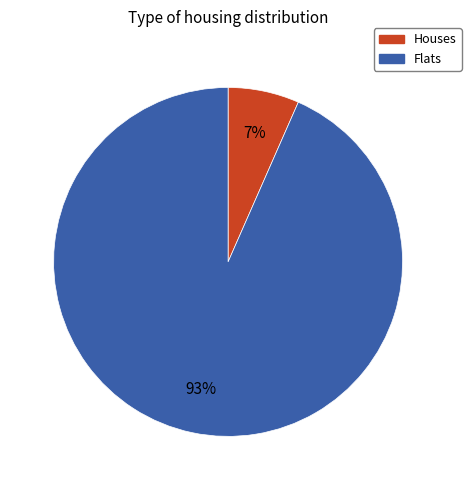

Is there a majority slice in this chart?

Yes